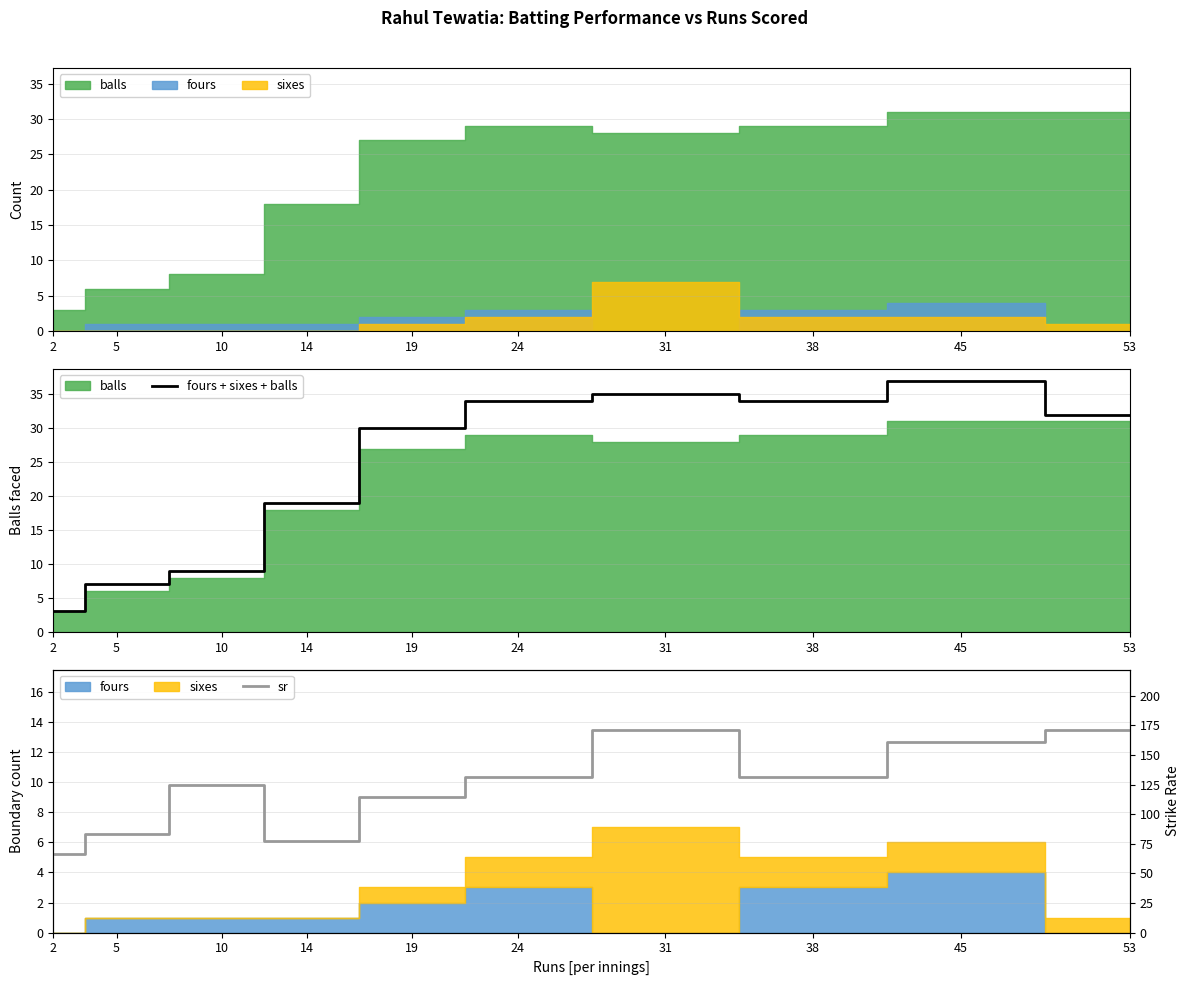

How many data points does each series have?

10